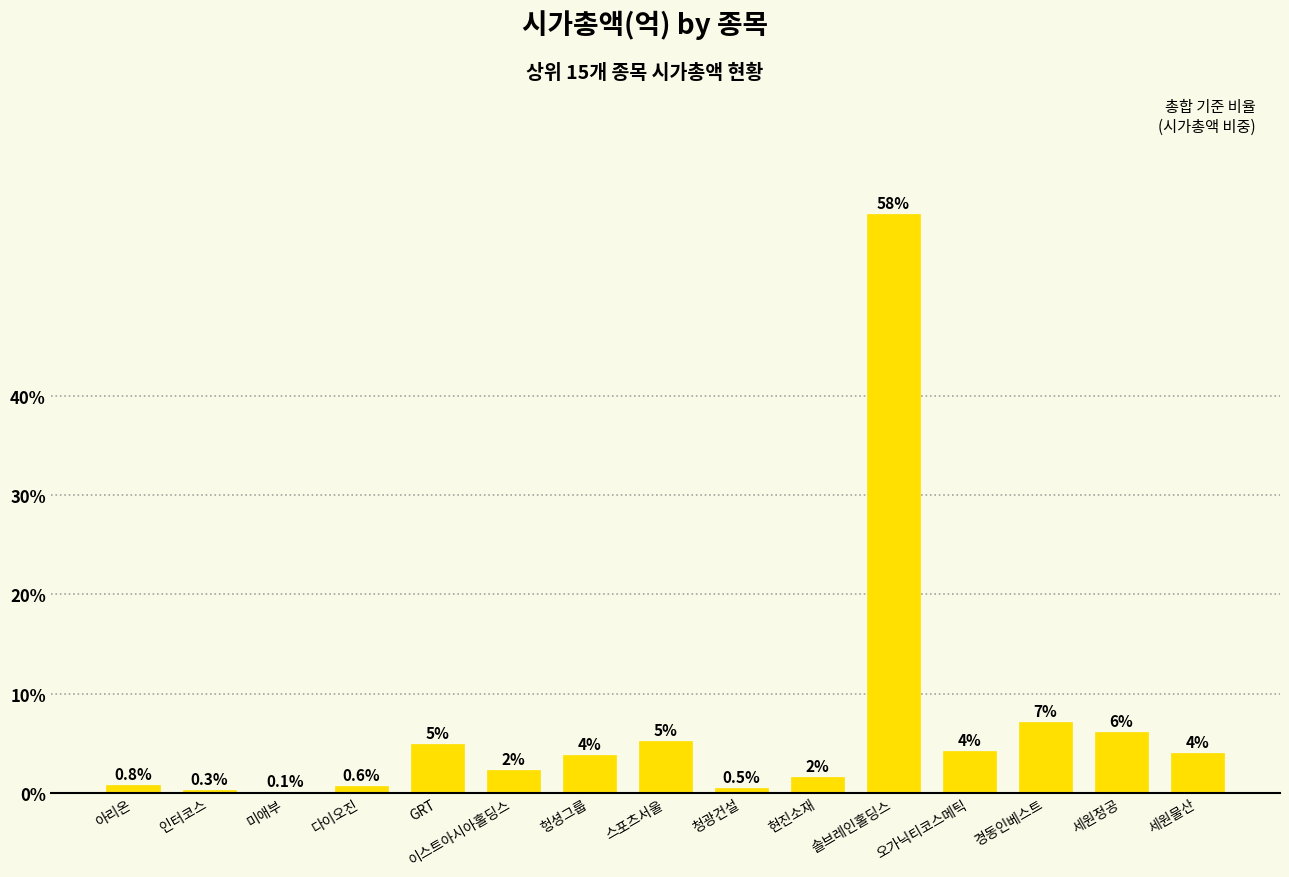

True or false: the data shows 7.1 at 경동인베스트.

True